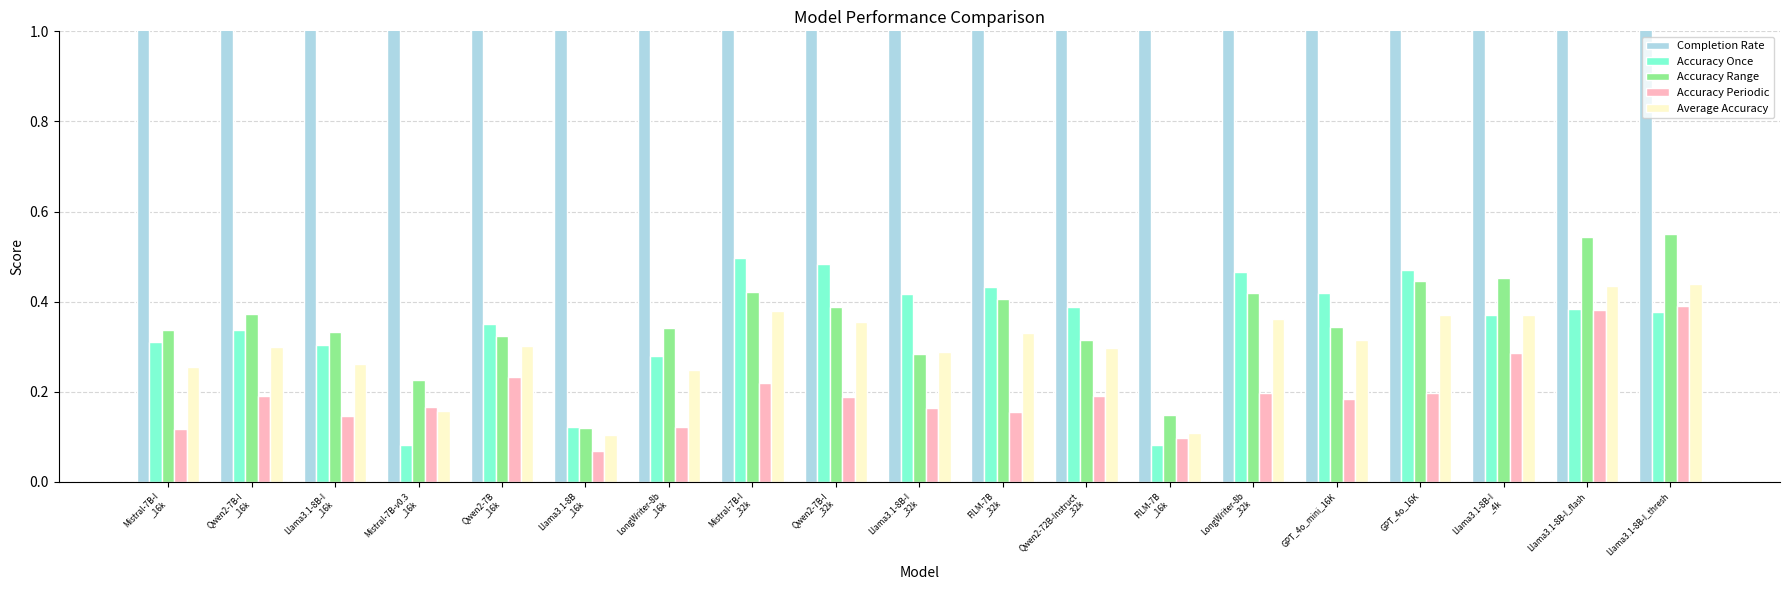

The value of Accuracy Periodic at FILM-7B
_16k is 0.0. True or false?

False